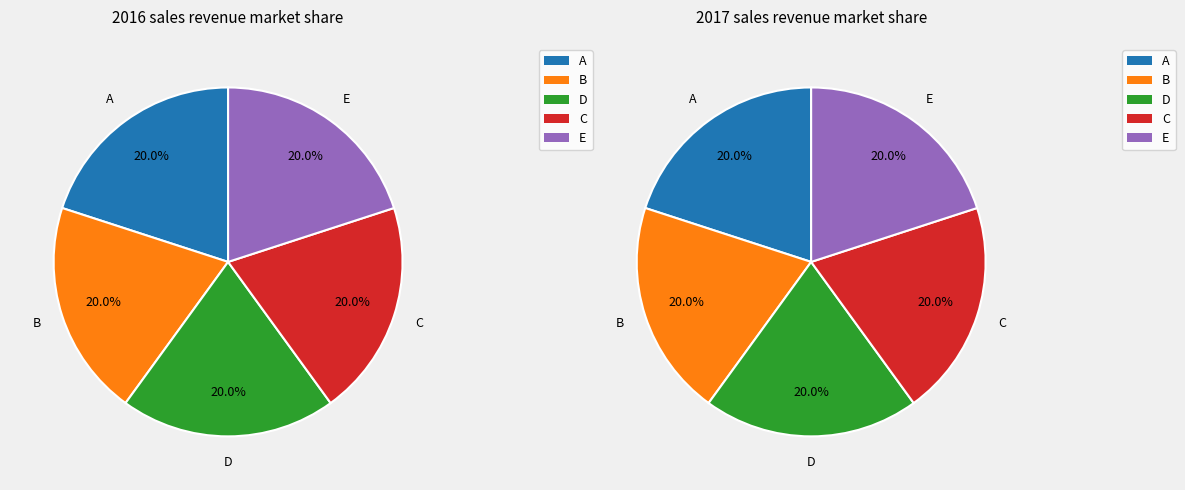

How much of the chart is everything except Range?

100.0%